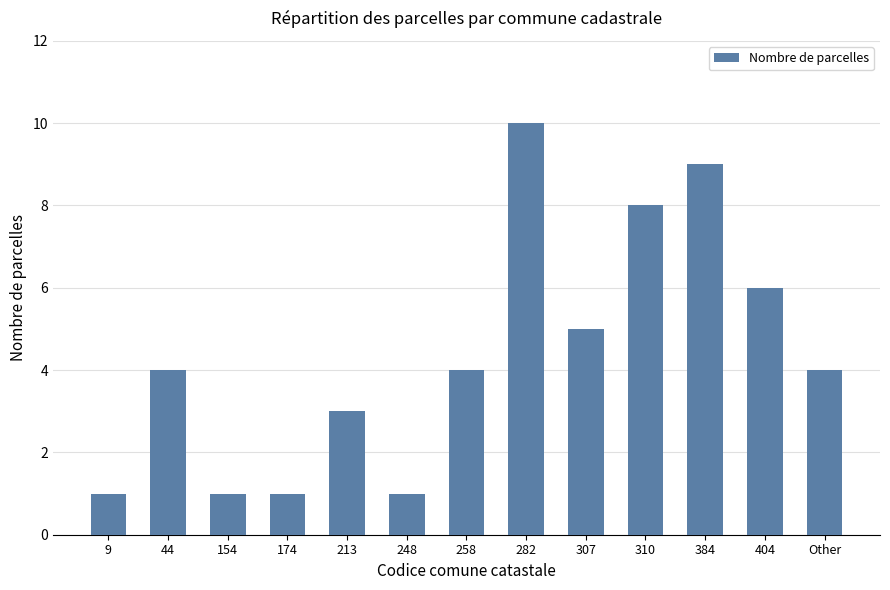

Does the chart contain any negative values?

No